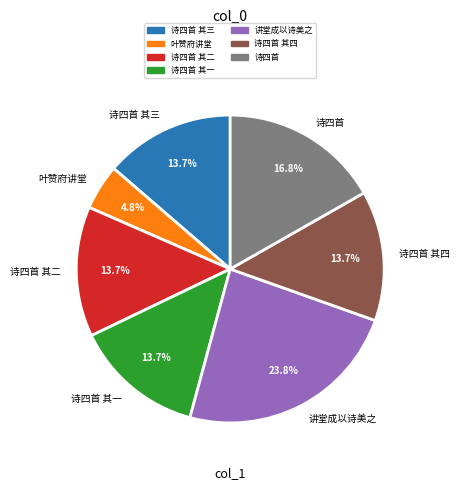

Is there a majority slice in this chart?

No